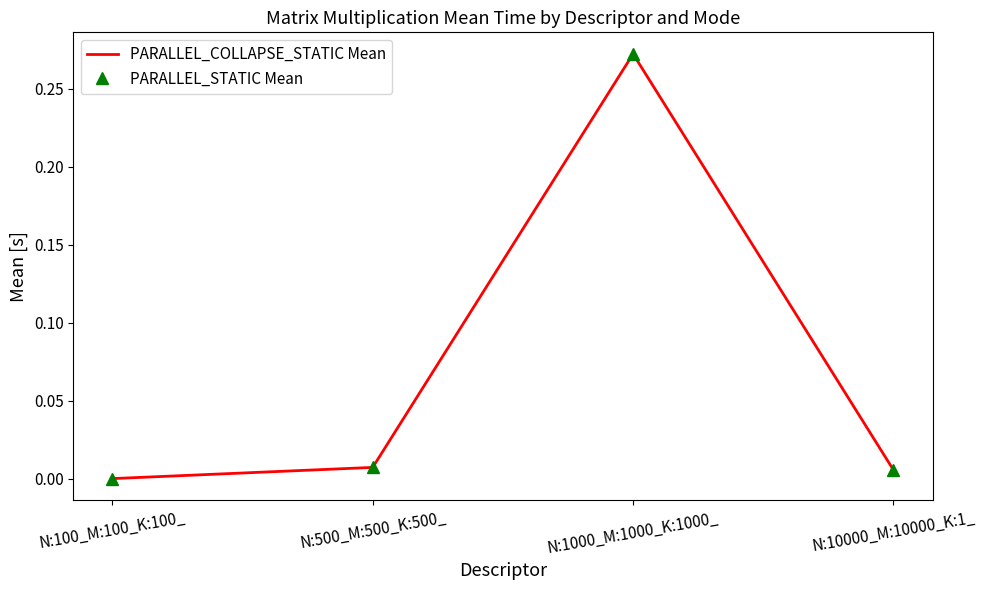

What position from the left is N:10000_M:10000_K:1_?

4